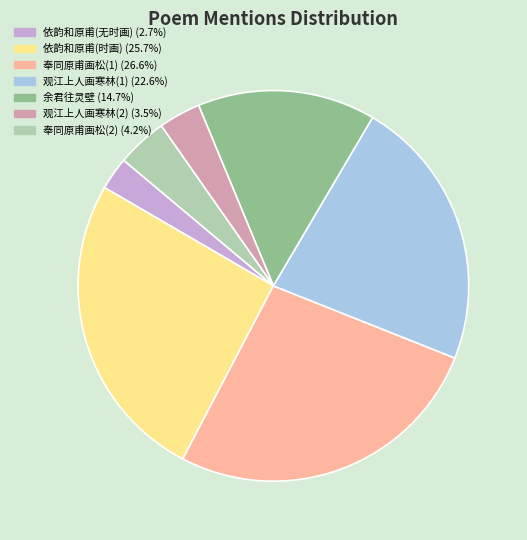

Combined, do 奉同原甫画松(1) (26.6%) and 观江上人画寒林(1) (22.6%) account for over 50%?

No